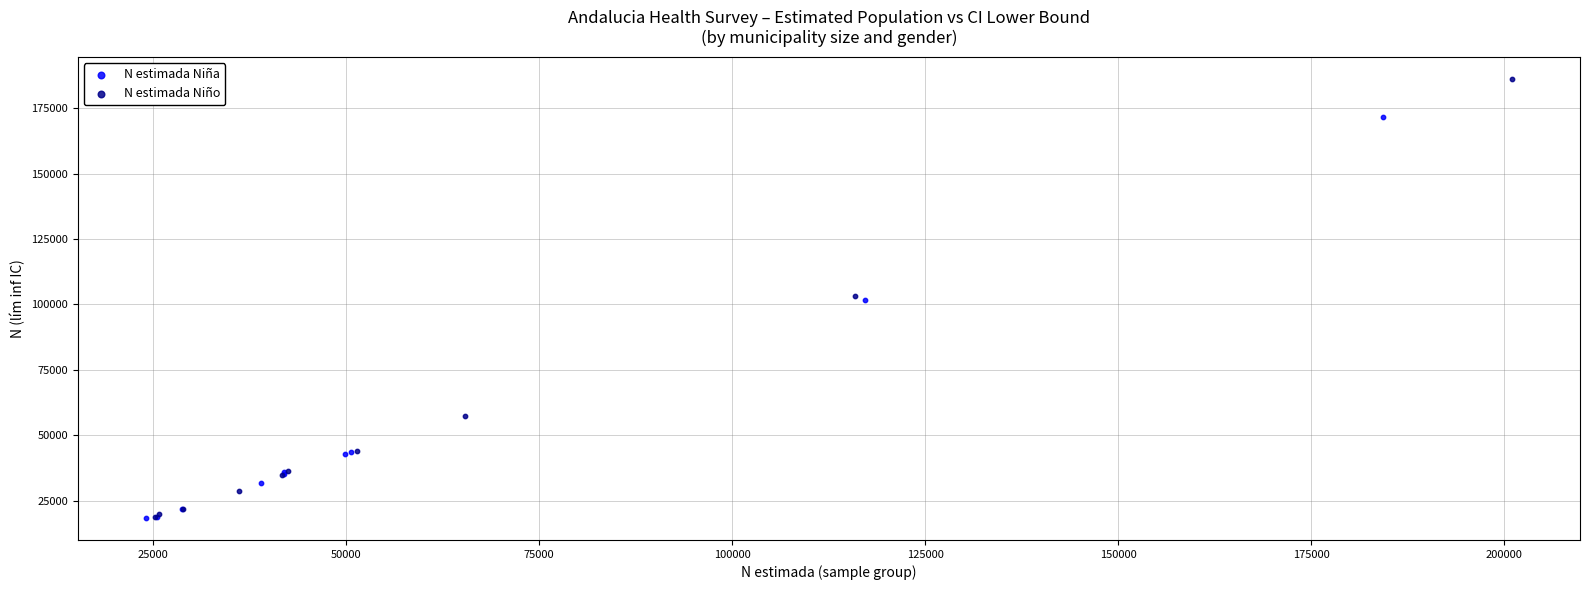

Which series reaches the maximum Y coordinate?

N estimada Niño